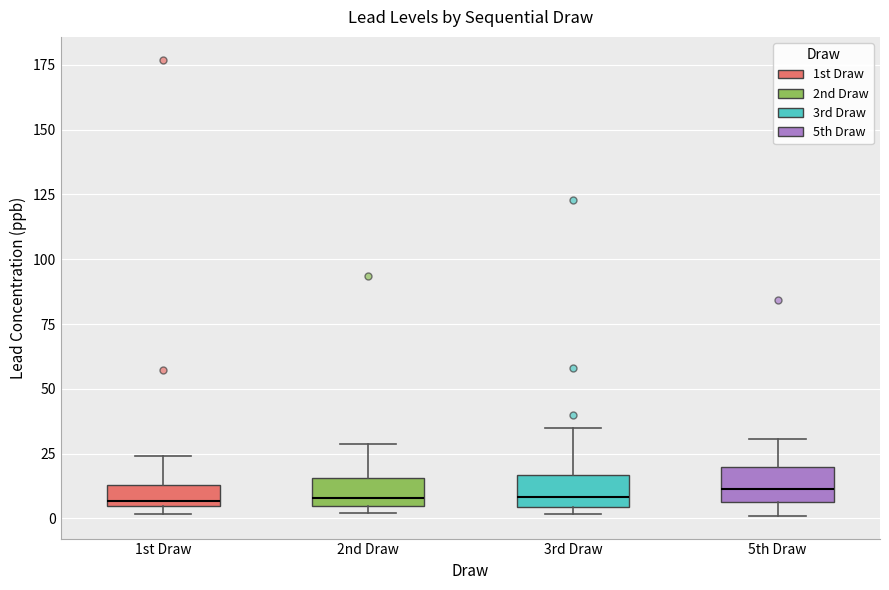

Where is the lower edge of the box for 1st Draw on the y-axis? The values are not printed on the chart, so give them approximately, as read against the axis.

5